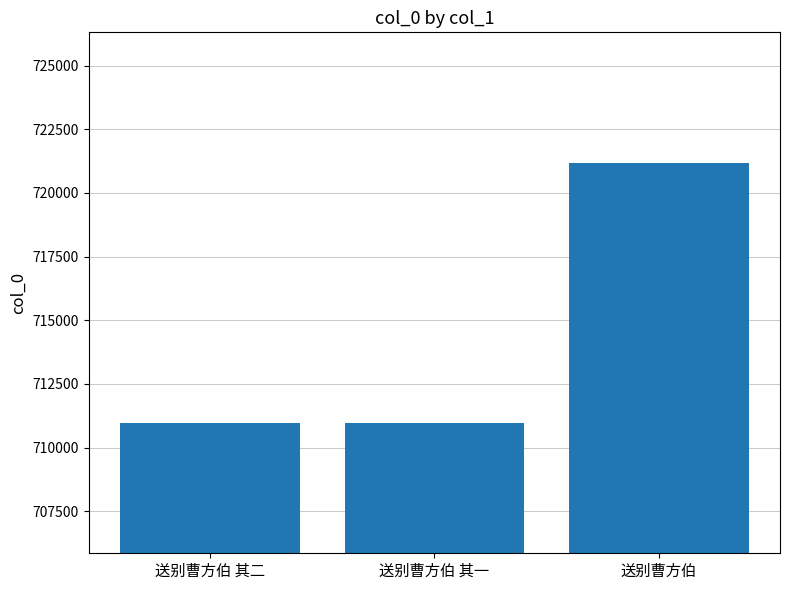

What is the difference between the maximum and minimum values?

10229